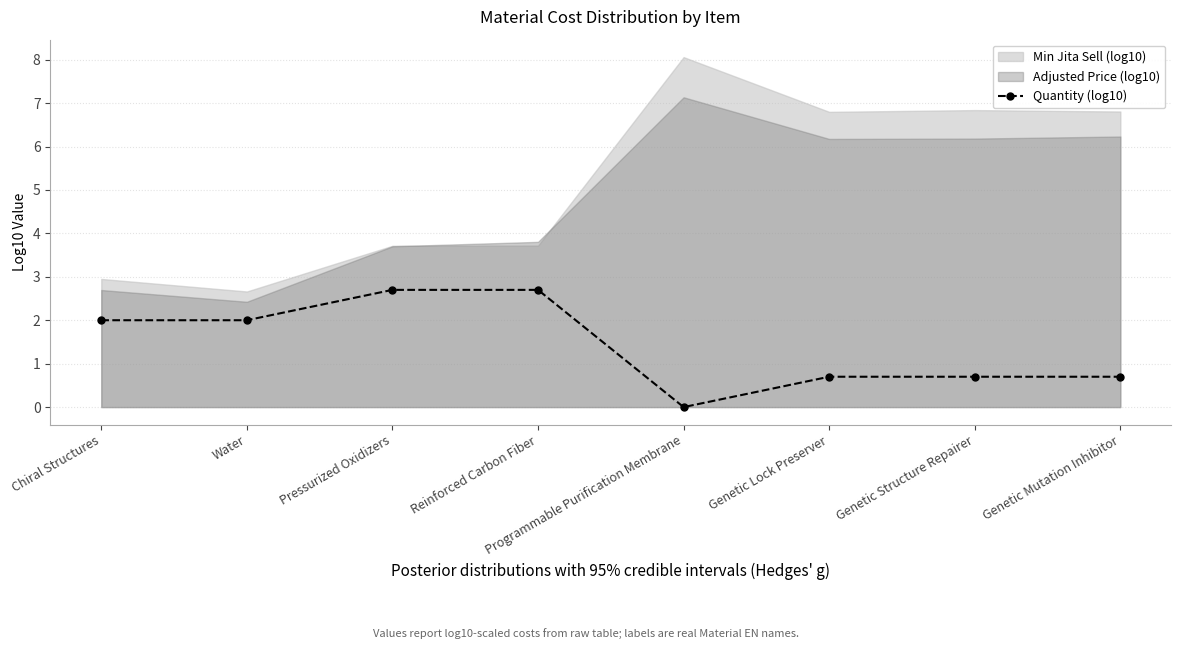

What is the label of the 1st point from the right?

Genetic Mutation Inhibitor